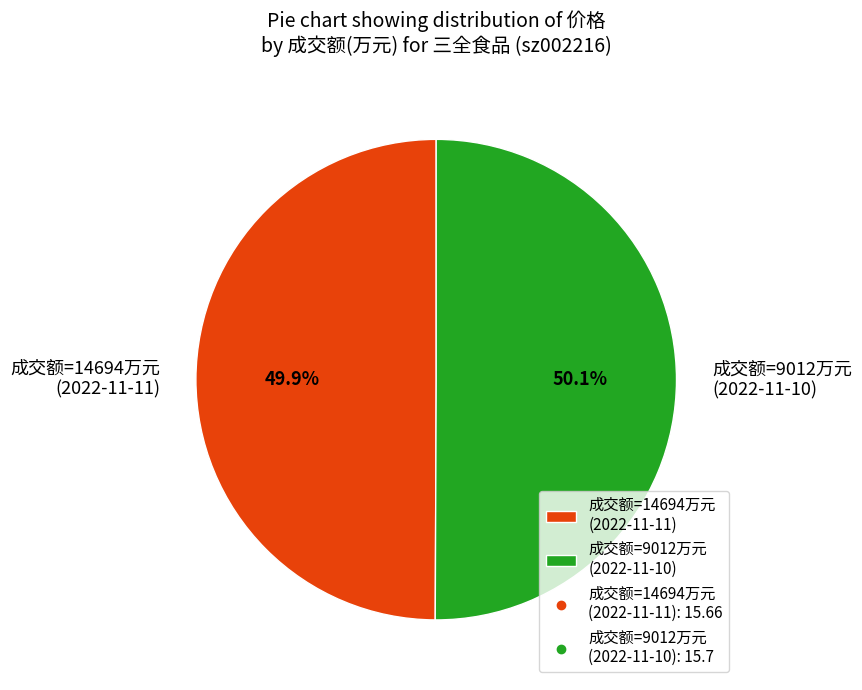

Is there any slice that represents more than half of the pie?

Yes